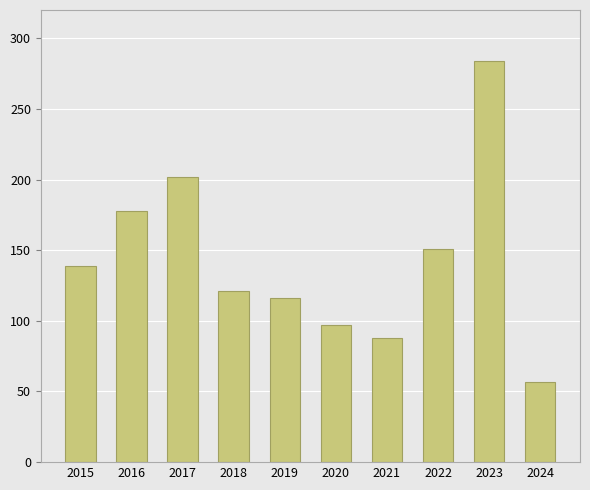

What is the difference between the second highest and minimum values?

145